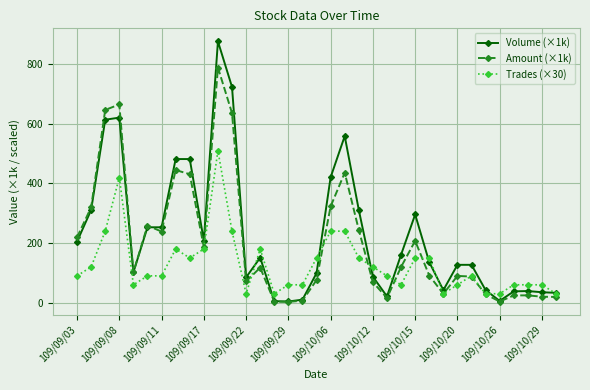

True or false: Amount (×1k) has more than 2 points higher than both neighbors.

True